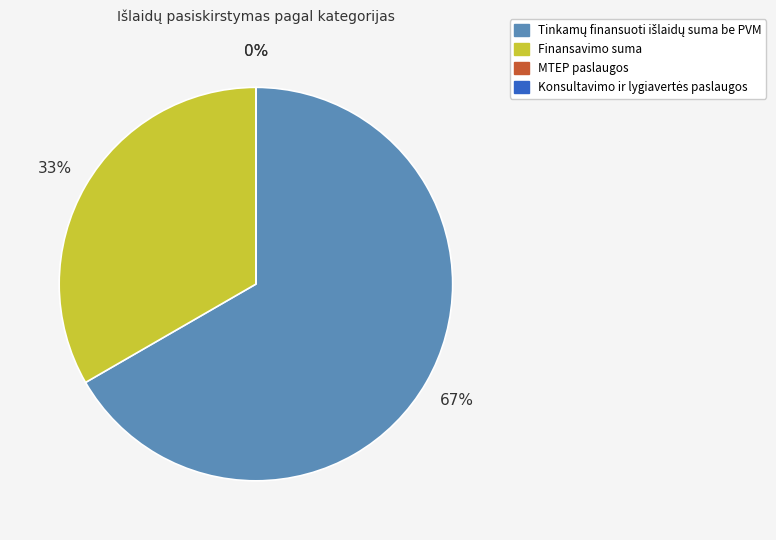

What percentage is the Tinkamų finansuoti išlaidų suma be PVM slice, to the nearest percent?

67%